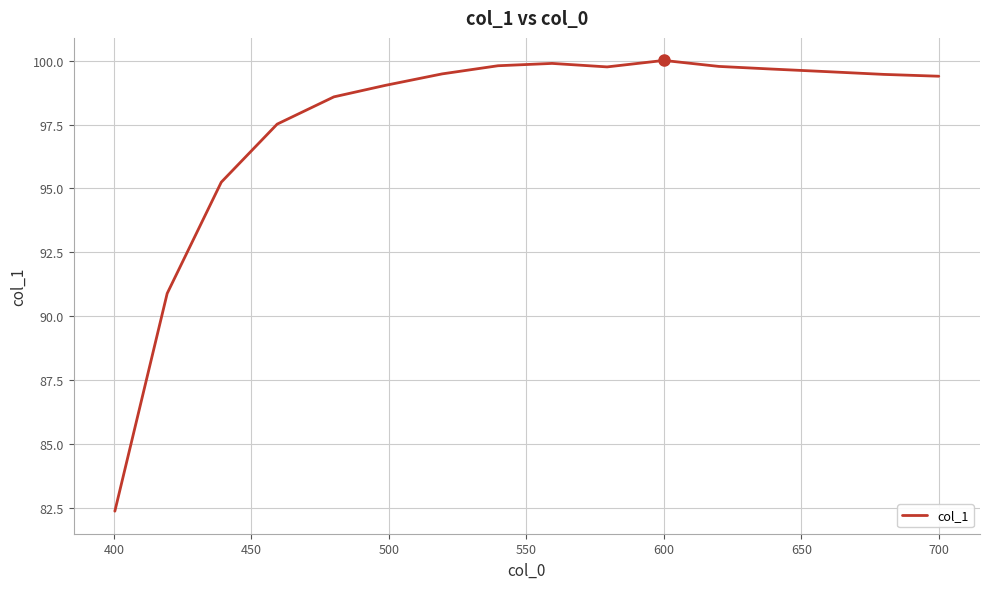

What is the smallest value displayed?

82.4